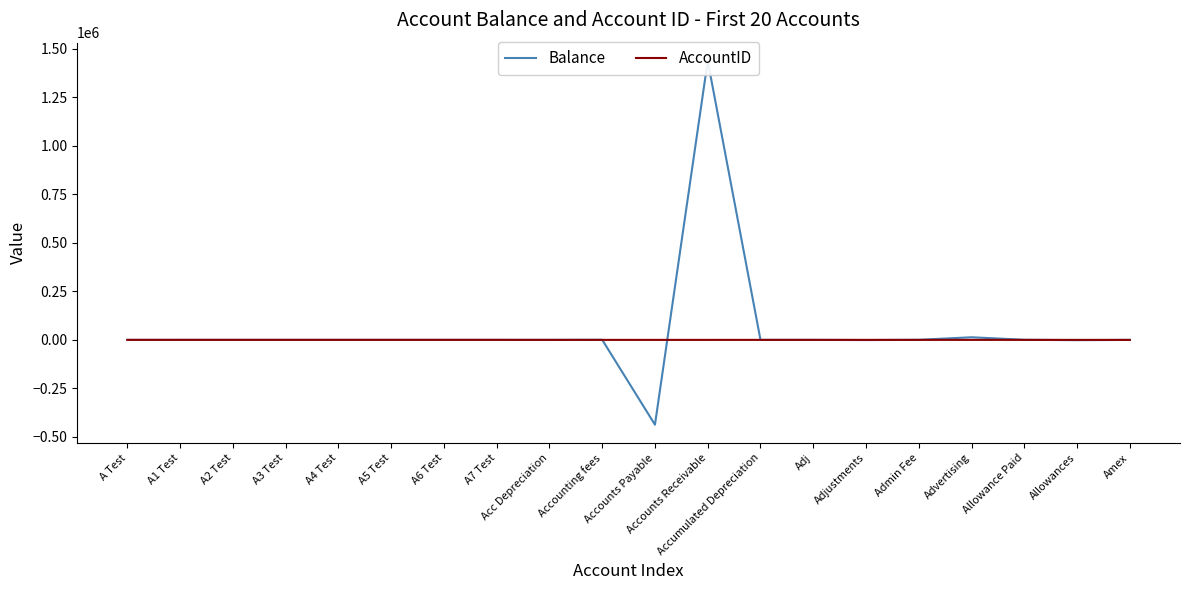

What is the average value of the Balance series?

50697.7